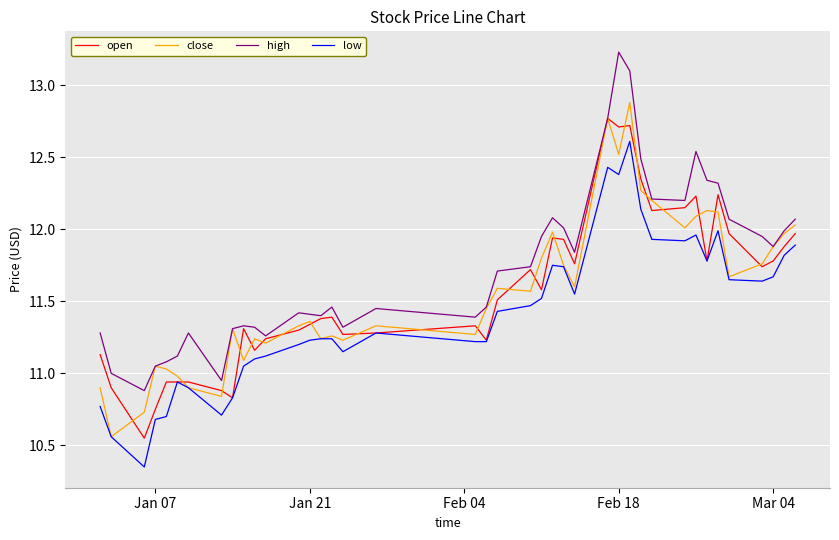

What is the maximum value for high?

13.2